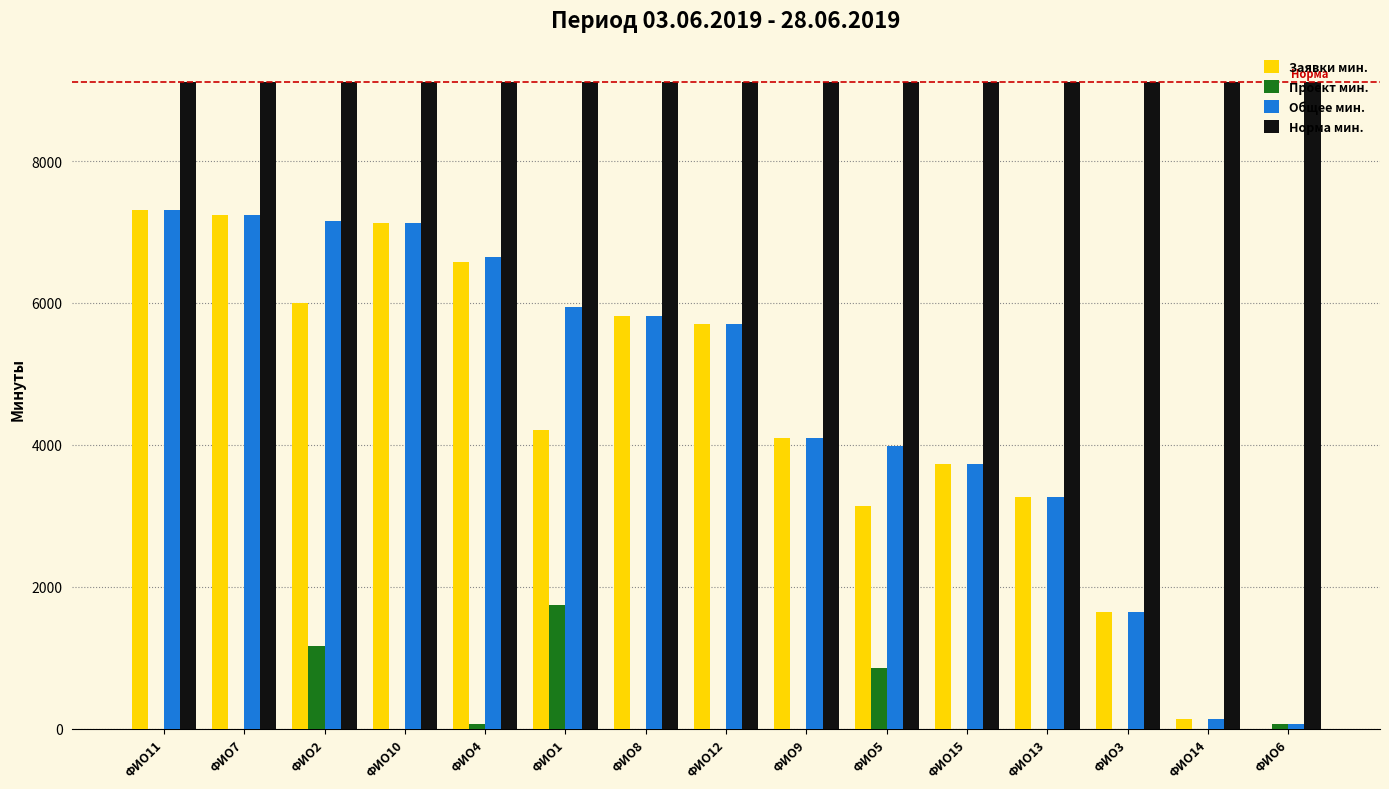

Which series has the largest total across all categories?

Норма мин.